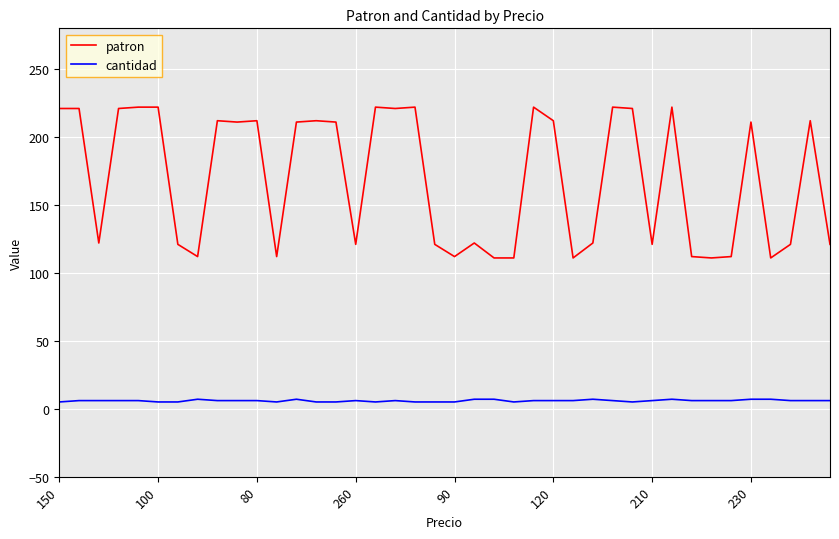

Which series has the largest total across all categories?

patron